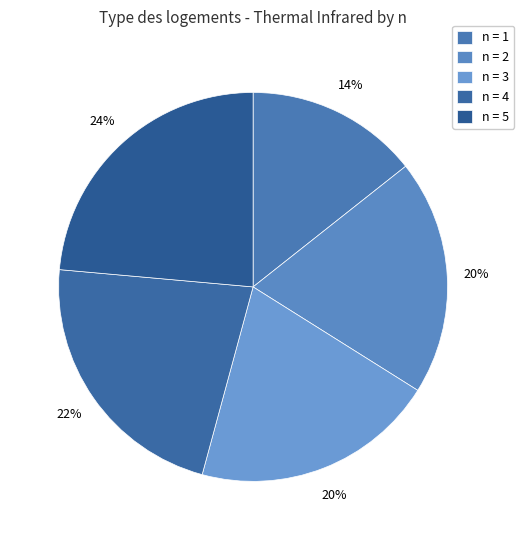

How many segments does this pie chart have?

5